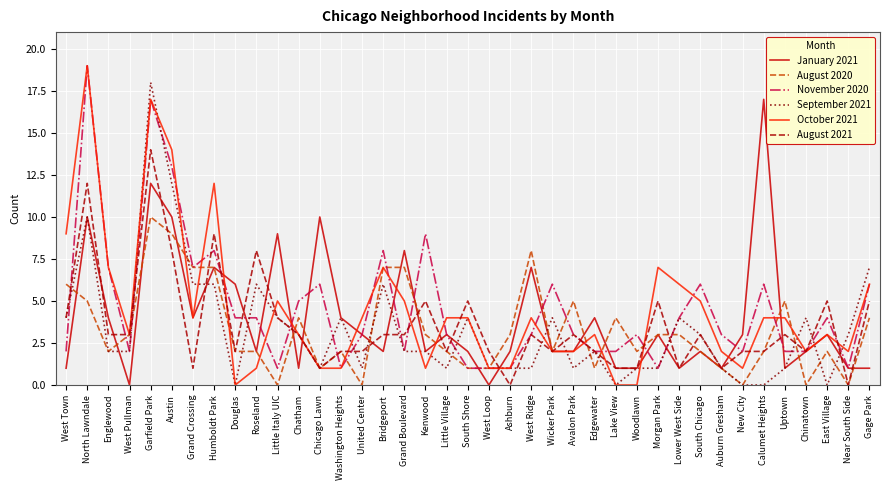

Which series changed the most between Little Italy UIC and Near South Side?

January 2021